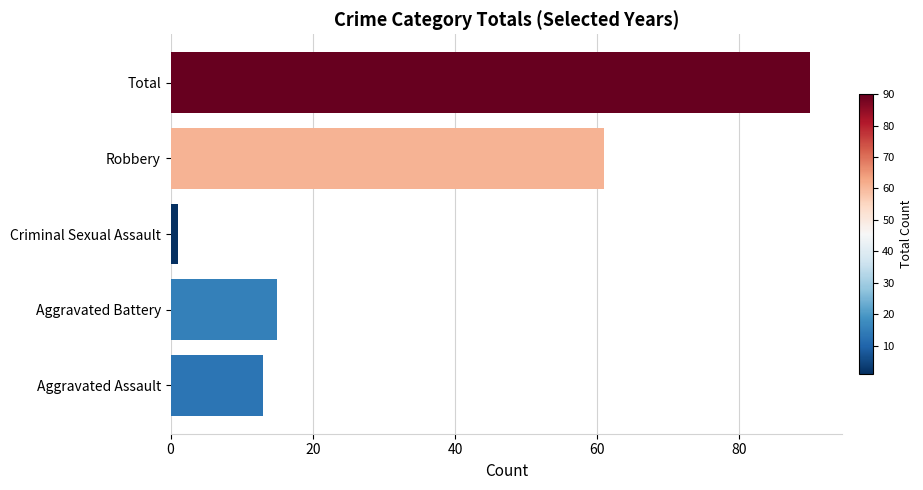

Reading top to bottom, extract all data points from this chart.

90	61	1	15	13